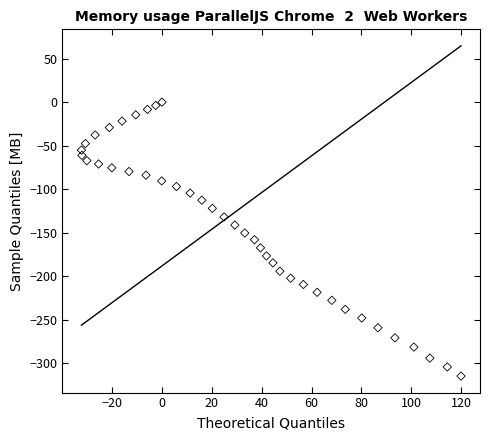

What is the range of X values (max minus min)?

152.2